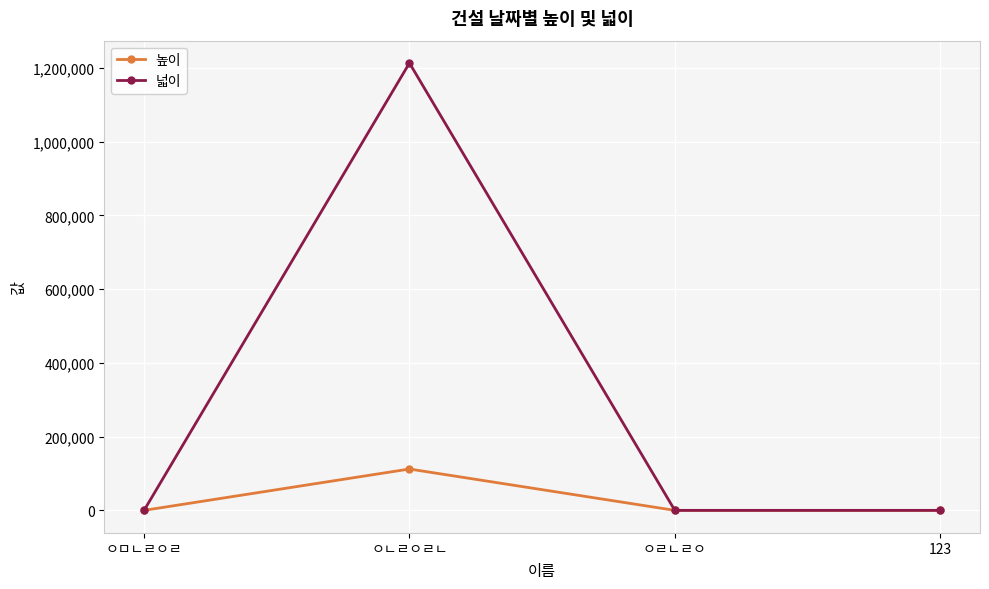

The value of 높이 at ㅇㅁㄴㄹㅇㄹ is 1. True or false?

True